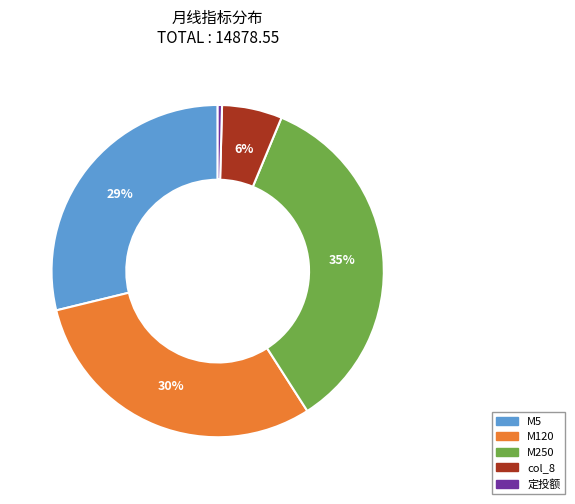

Do col_8 and M250 together represent more than half of the pie?

No